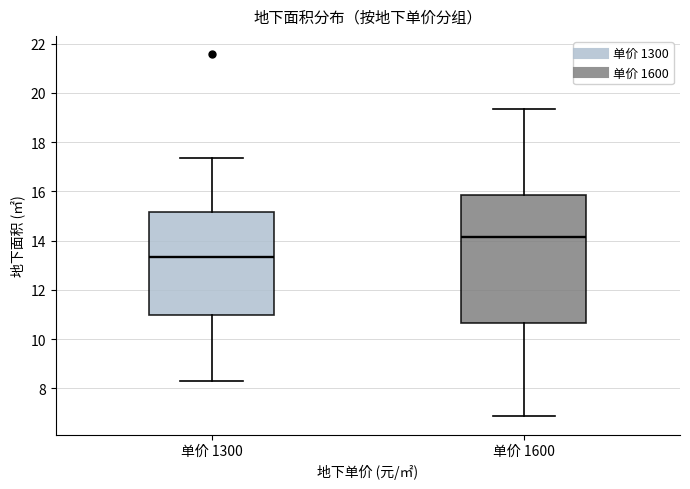

Where does the median line of the box for 单价 1600 sit on the y-axis? The values are not printed on the chart, so give them approximately, as read against the axis.

14.2